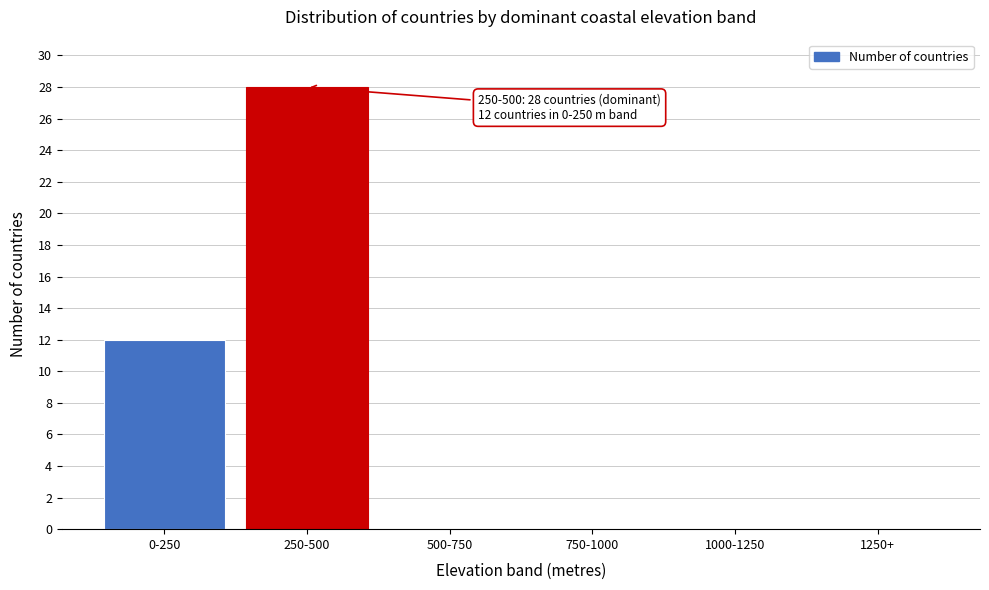

Reading left to right, what are all the values shown in this chart?

0-250=12	250-500=28	500-750=0	750-1000=0	1000-1250=0	1250+=0